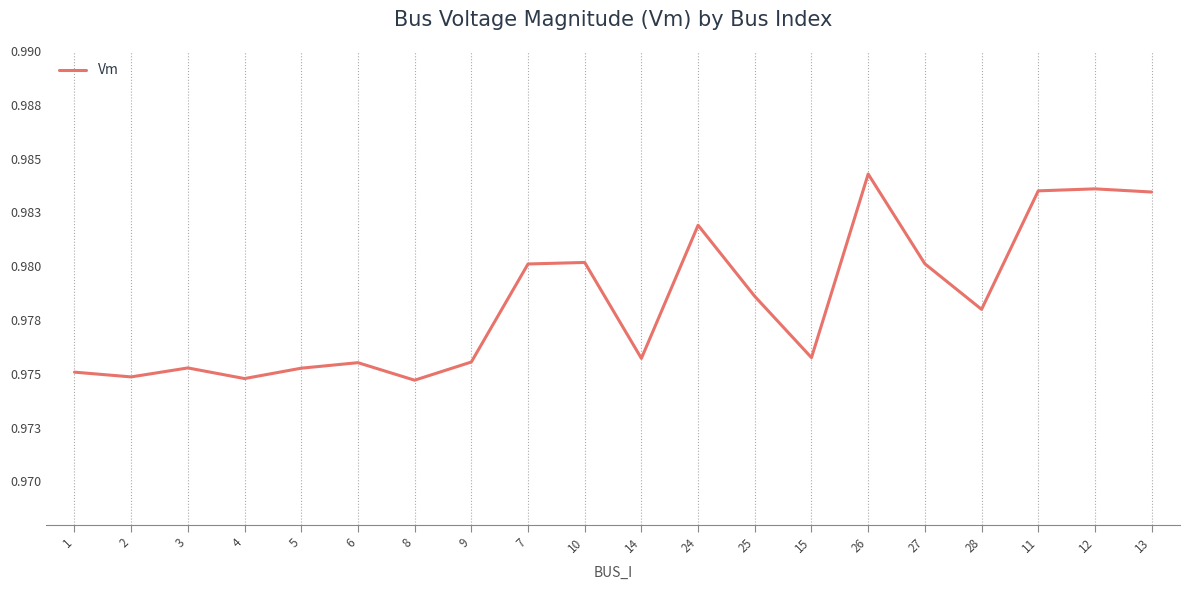

What position from the right is 9?

13